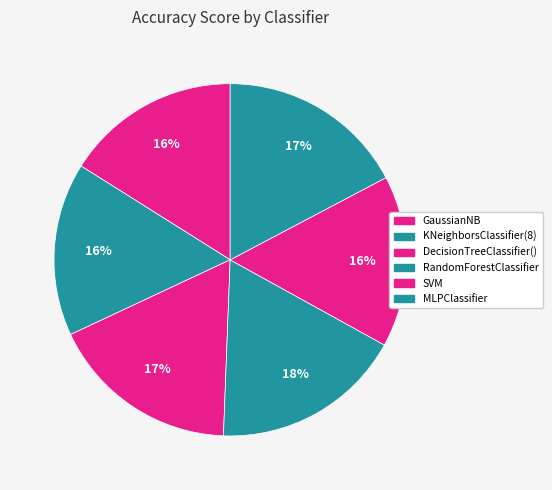

How many segments does this pie chart have?

6